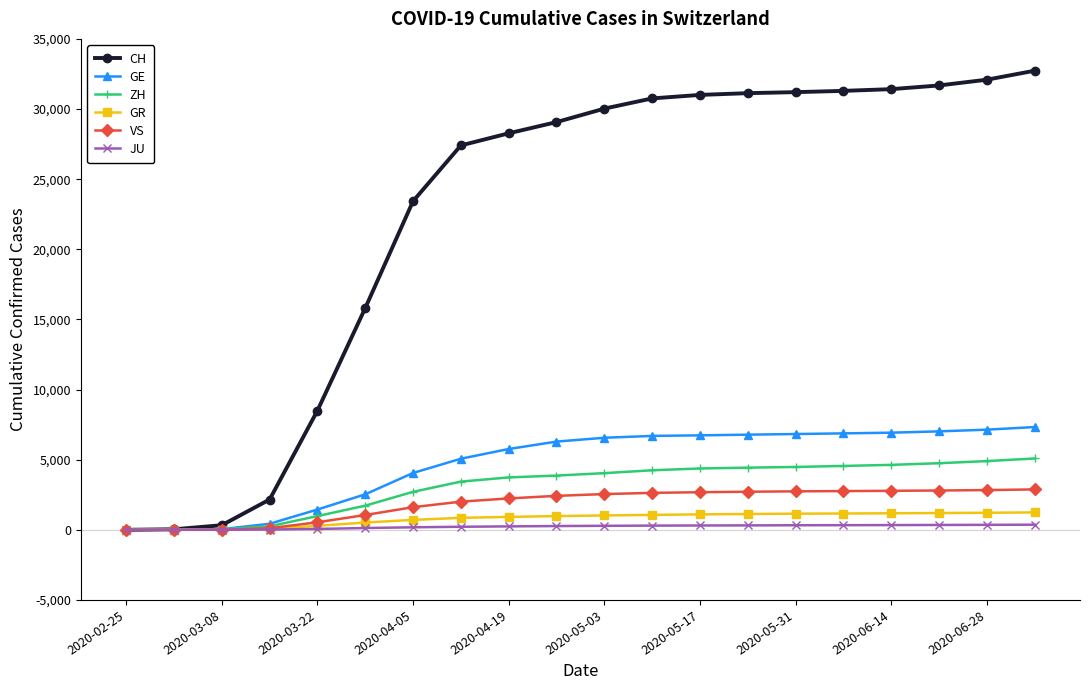

What is the difference between the maximum and minimum values in the GR series?

1240